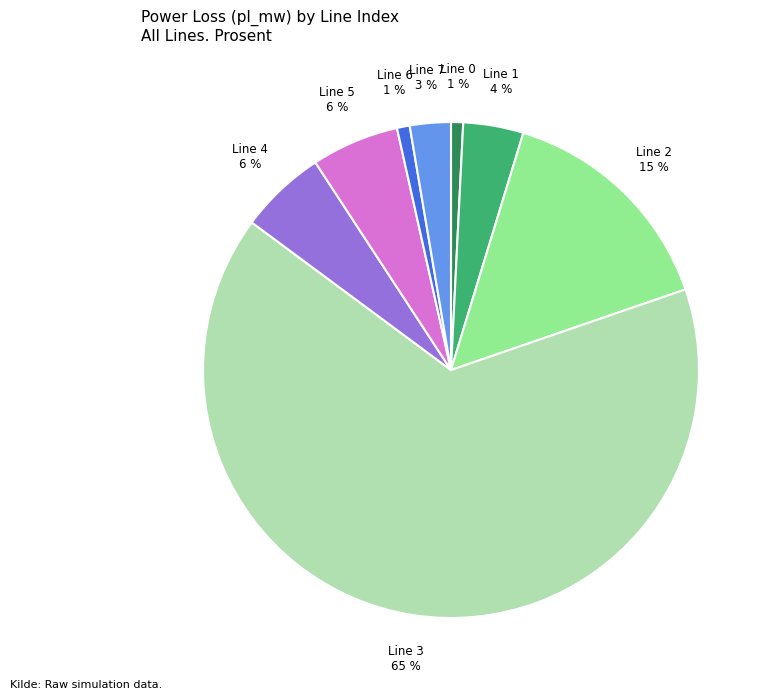

Which slice represents more than half of the pie?

Line 3 65 %